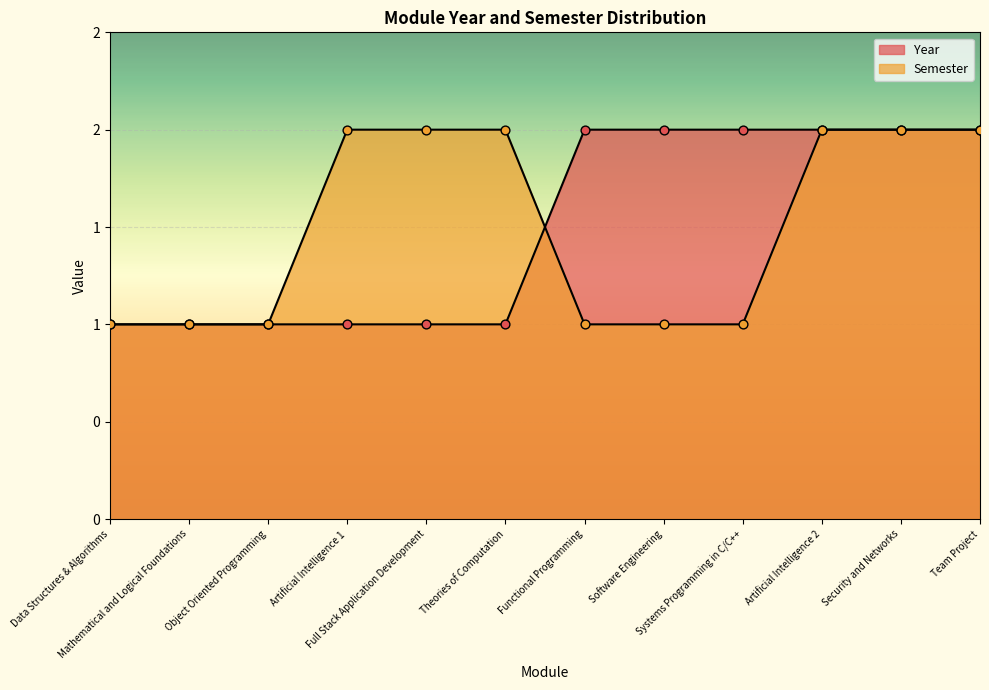

Which series reaches the maximum Y coordinate?

Year